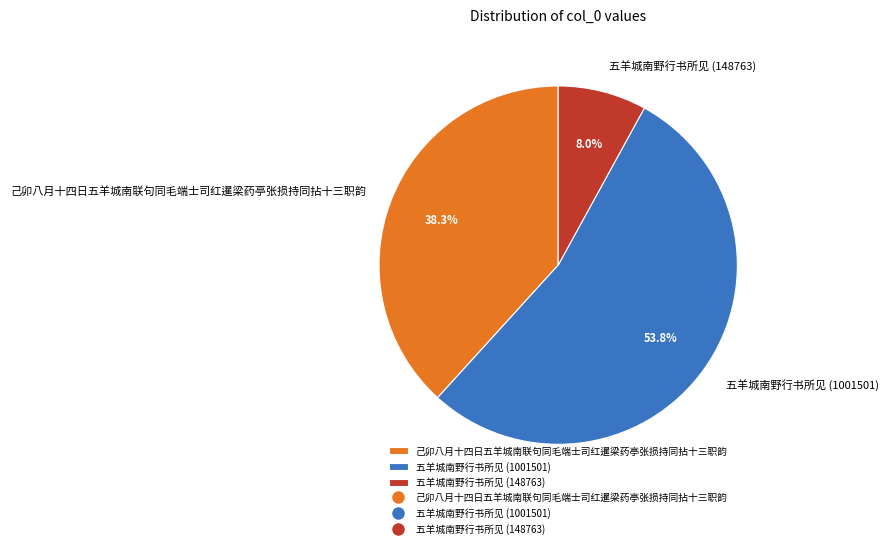

Rank the categories by value from lowest to highest.

五羊城南野行书所见 (148763), 己卯八月十四日五羊城南联句同毛端士司红暹梁药亭张损持同拈十三职韵, 五羊城南野行书所见 (1001501)